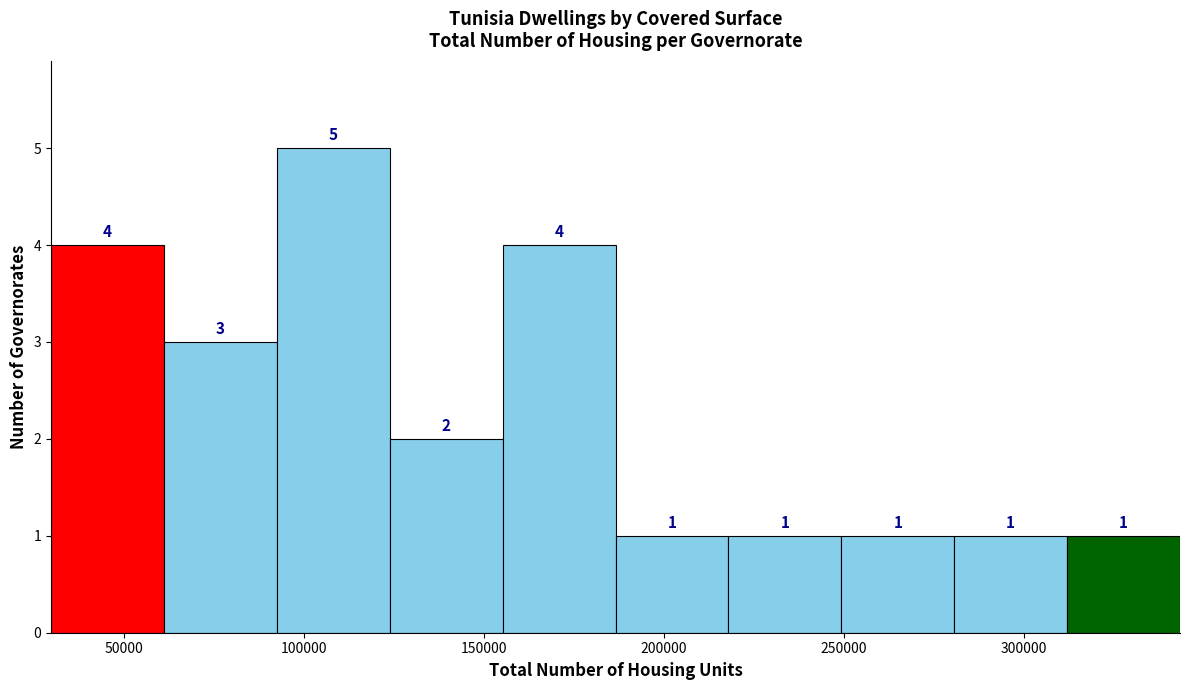

Which range on the x-axis has the tallest bar?

90000 to 125000